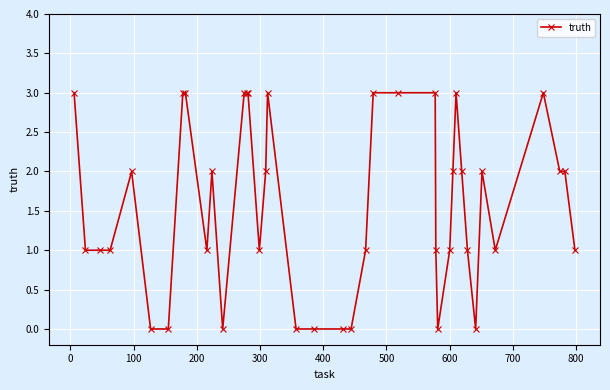

What is the difference between the second highest and minimum values?

3